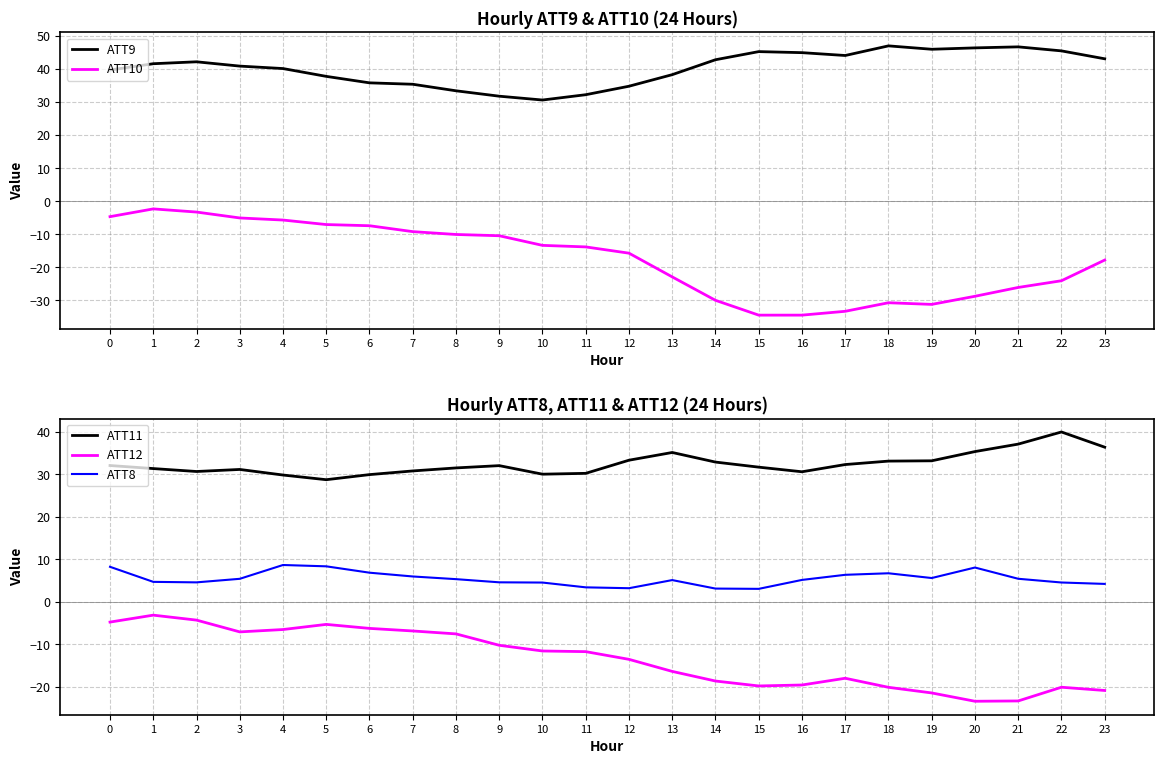

True or false: ATT9 and ATT8 cross at least once.

False